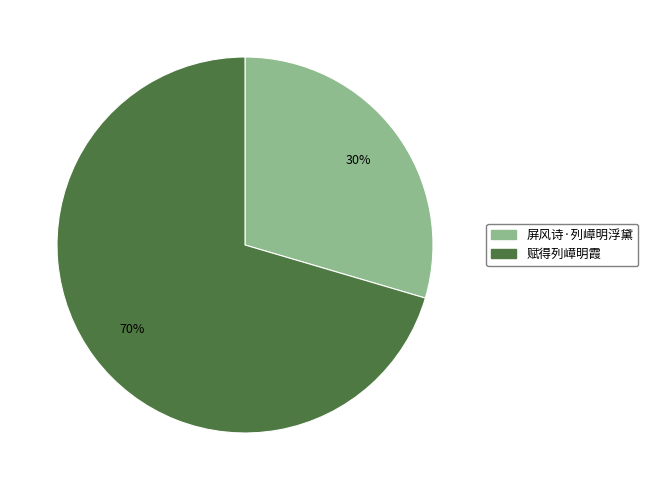

Combined, do 赋得列嶂明霞 and 屏风诗·列嶂明浮黛 account for over 50%?

Yes